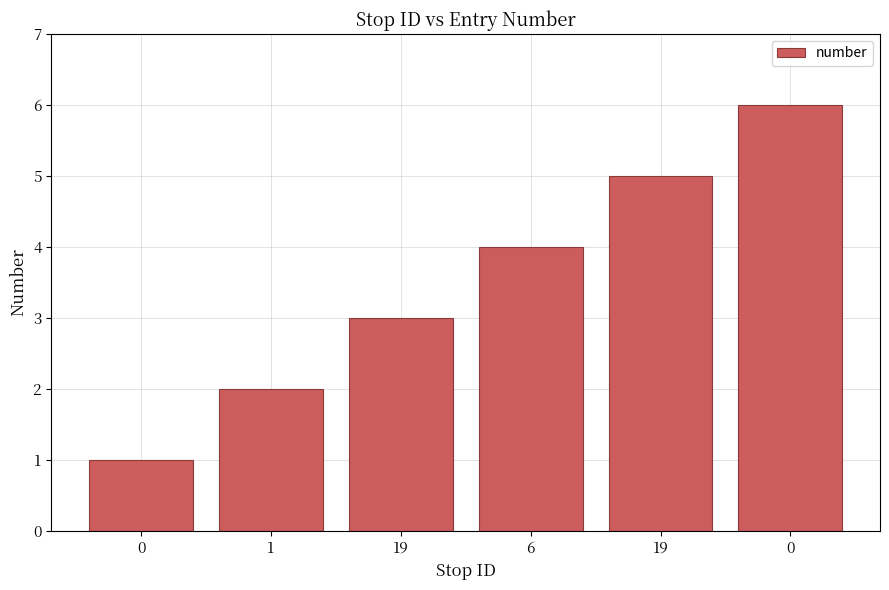

Count the number of categories in the chart.

6